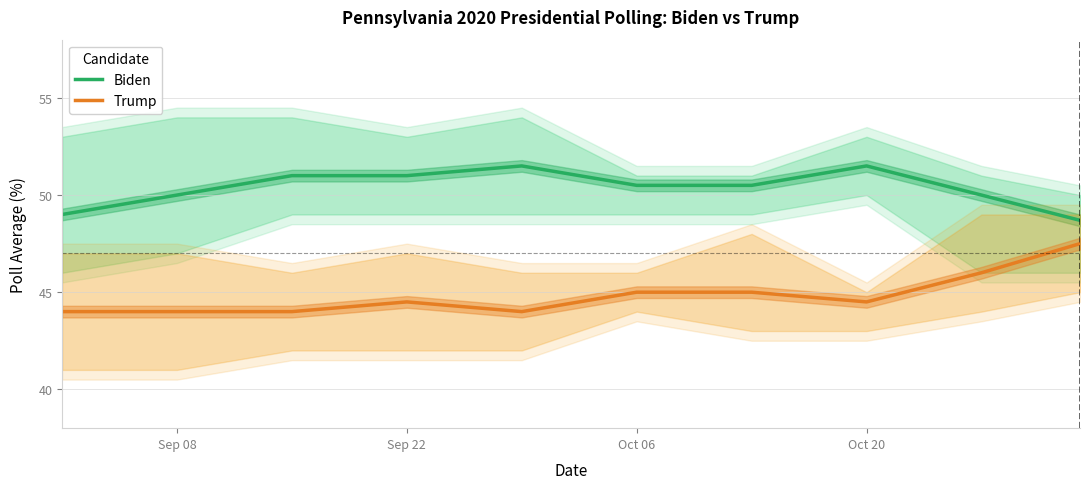

What value does the Biden series have at Sep 22?

51.0